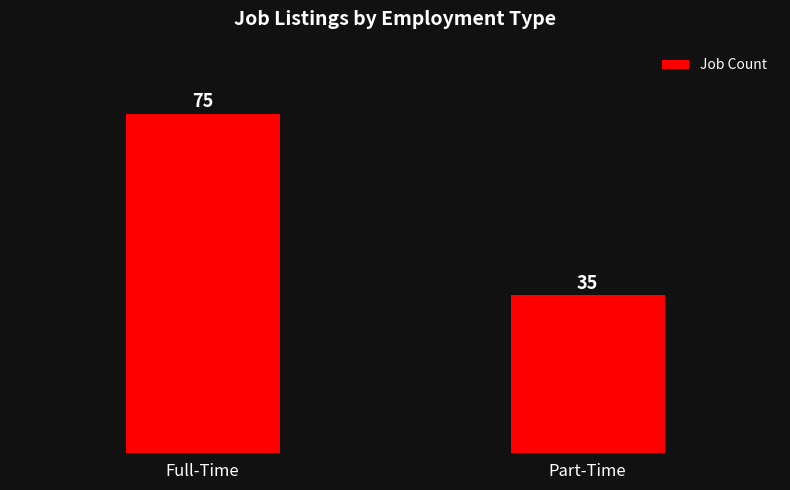

What position from the right is Part-Time?

1